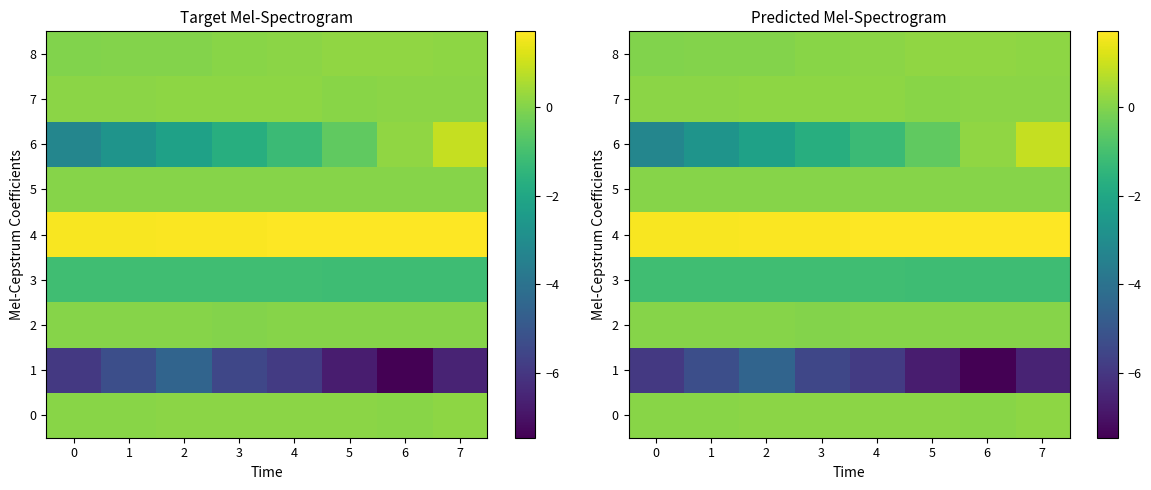

What is the maximum value shown in the chart?

1.7